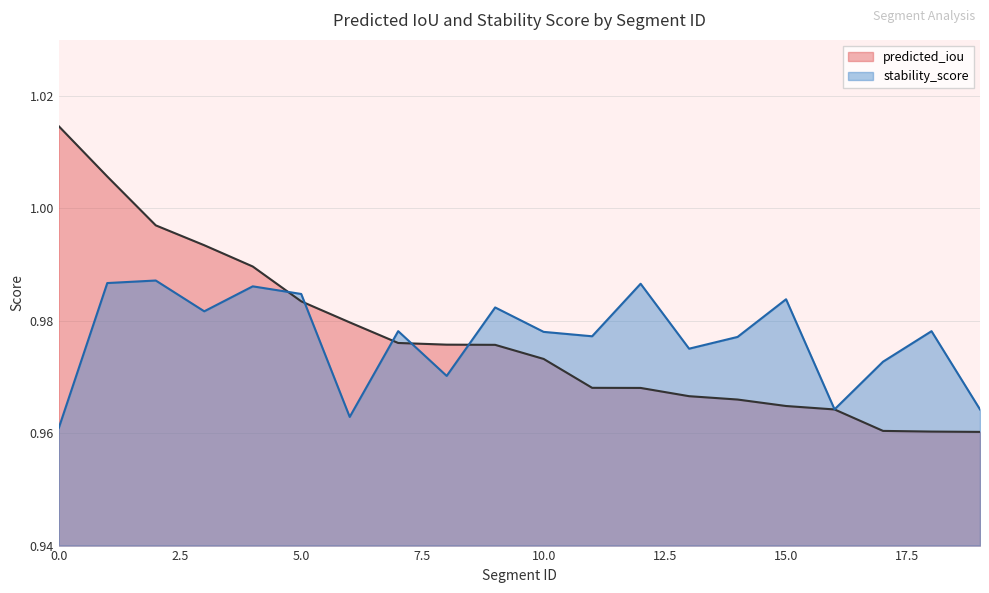

What is the difference between the maximum and minimum values in the predicted_iou series?

0.1